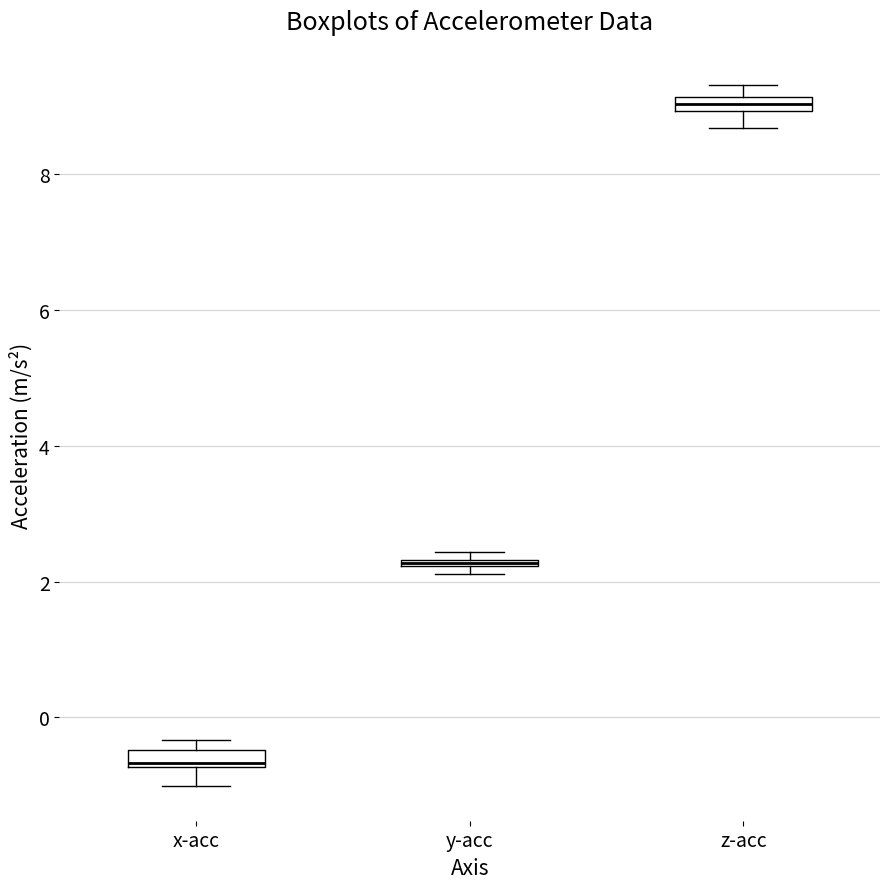

Where is the lower edge of the box for z-acc on the y-axis? The values are not printed on the chart, so give them approximately, as read against the axis.

9.0